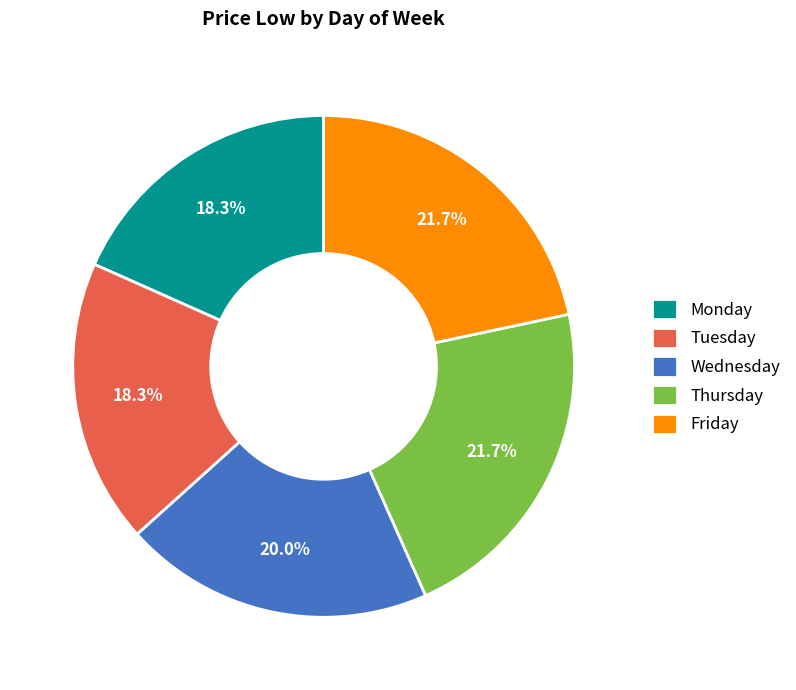

The Monday slice represents 18% of the pie. True or false?

True